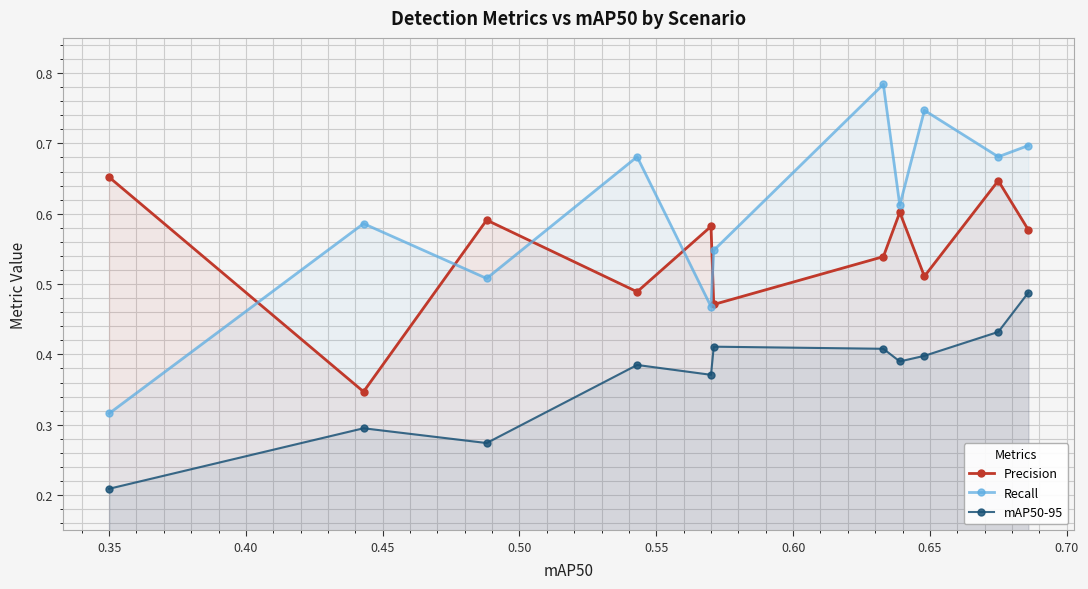

How many times do Precision and Recall cross each other?

5